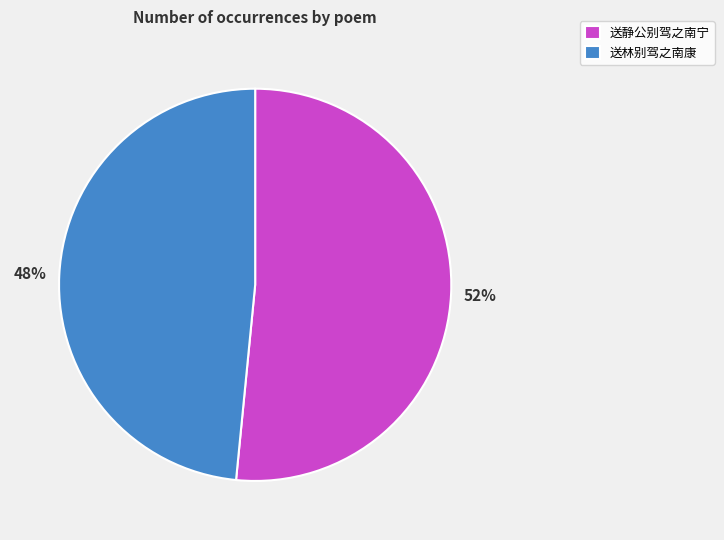

How many segments does this pie chart have?

2